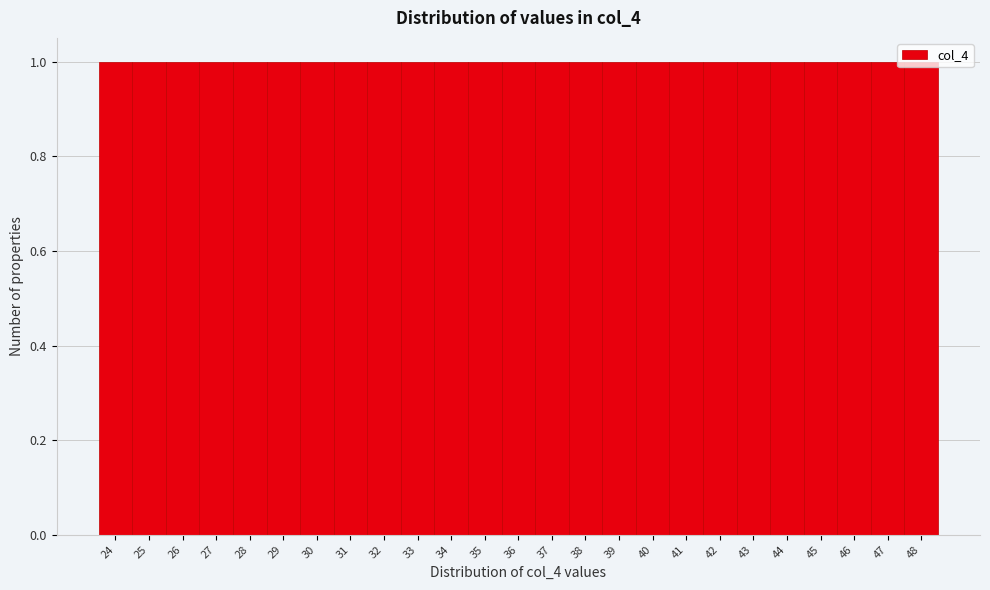

How tall is the bar that spans 46.5 to 47.5 on the x-axis? The values are not printed on the chart, so give them approximately, as read against the axis.

1